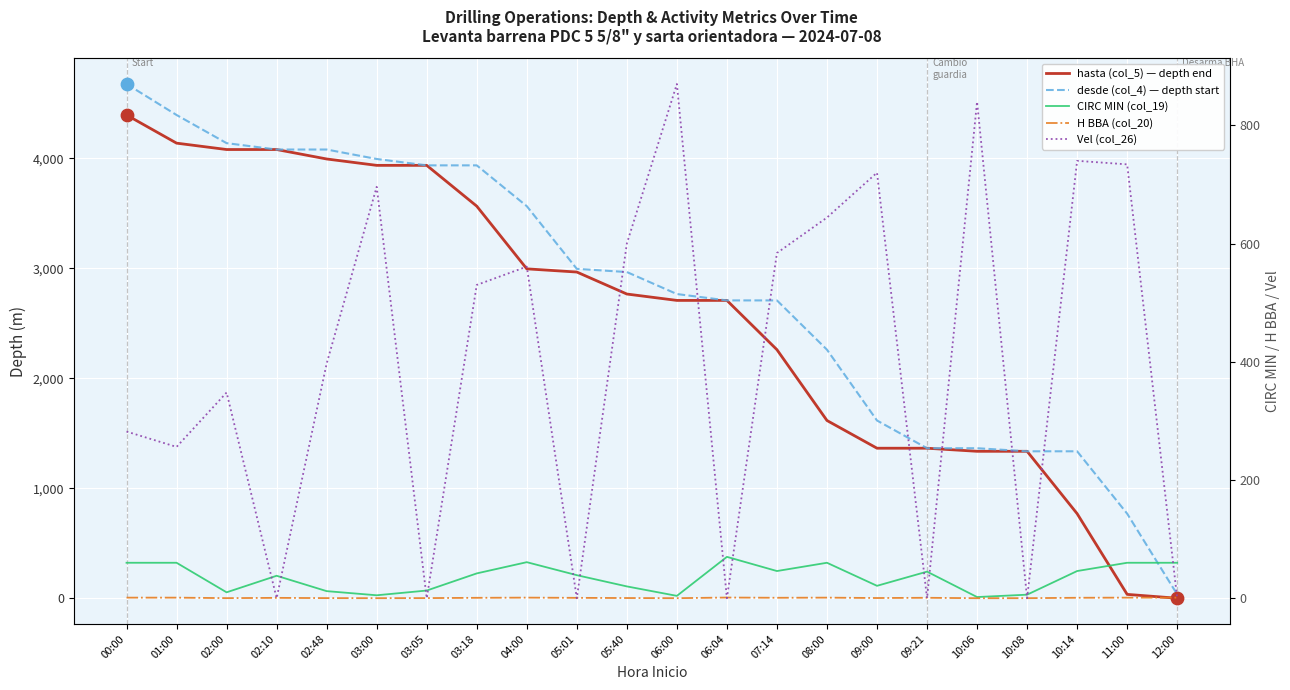

Which series contains the lowest Y value?

hasta (col_5) — depth end